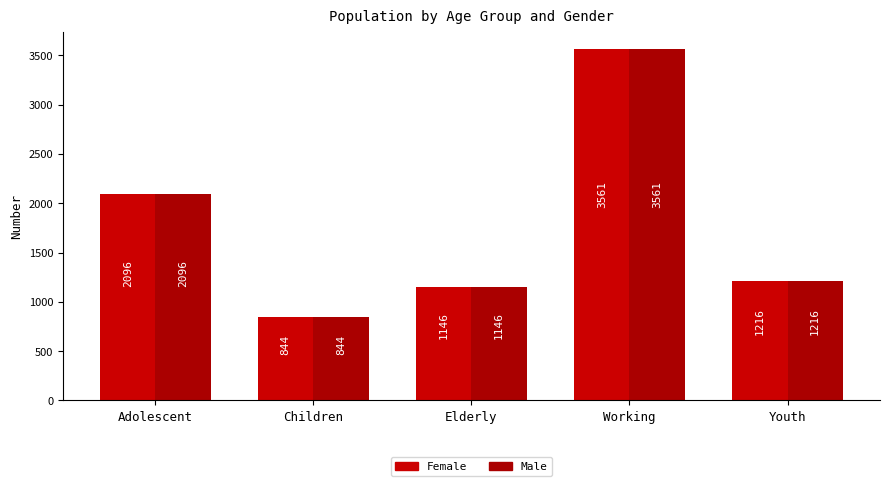

How many bars are there in total?

10